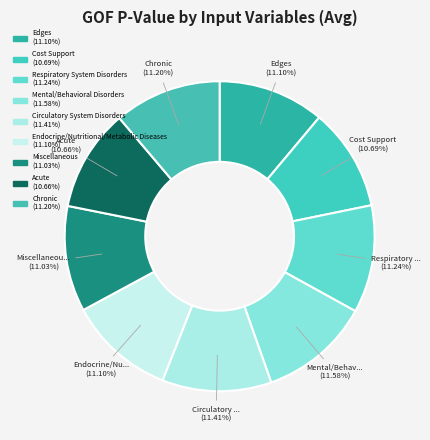

Does Miscellaneous account for over 50% of the chart?

No